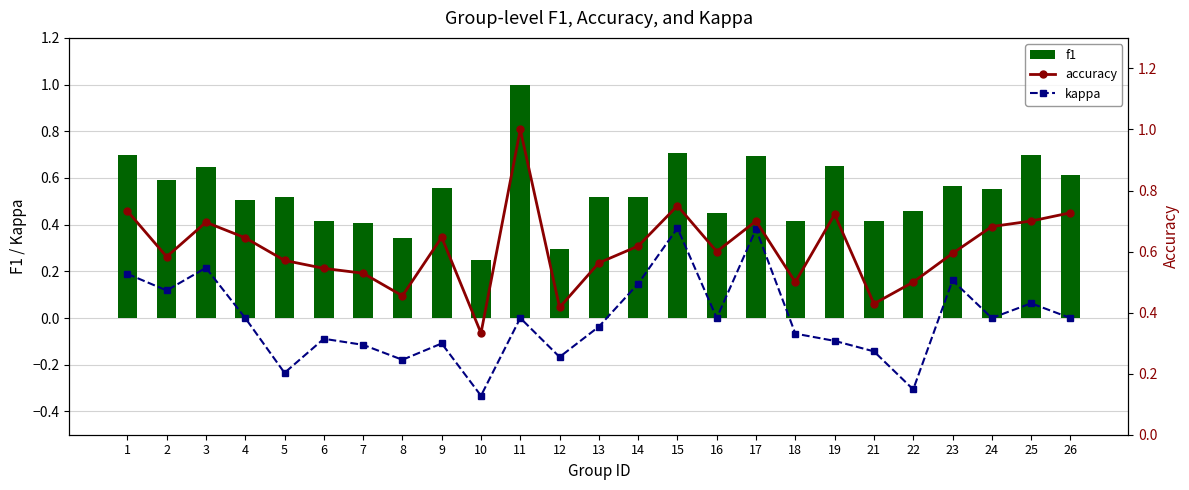

Count the number of data series in this chart.

3